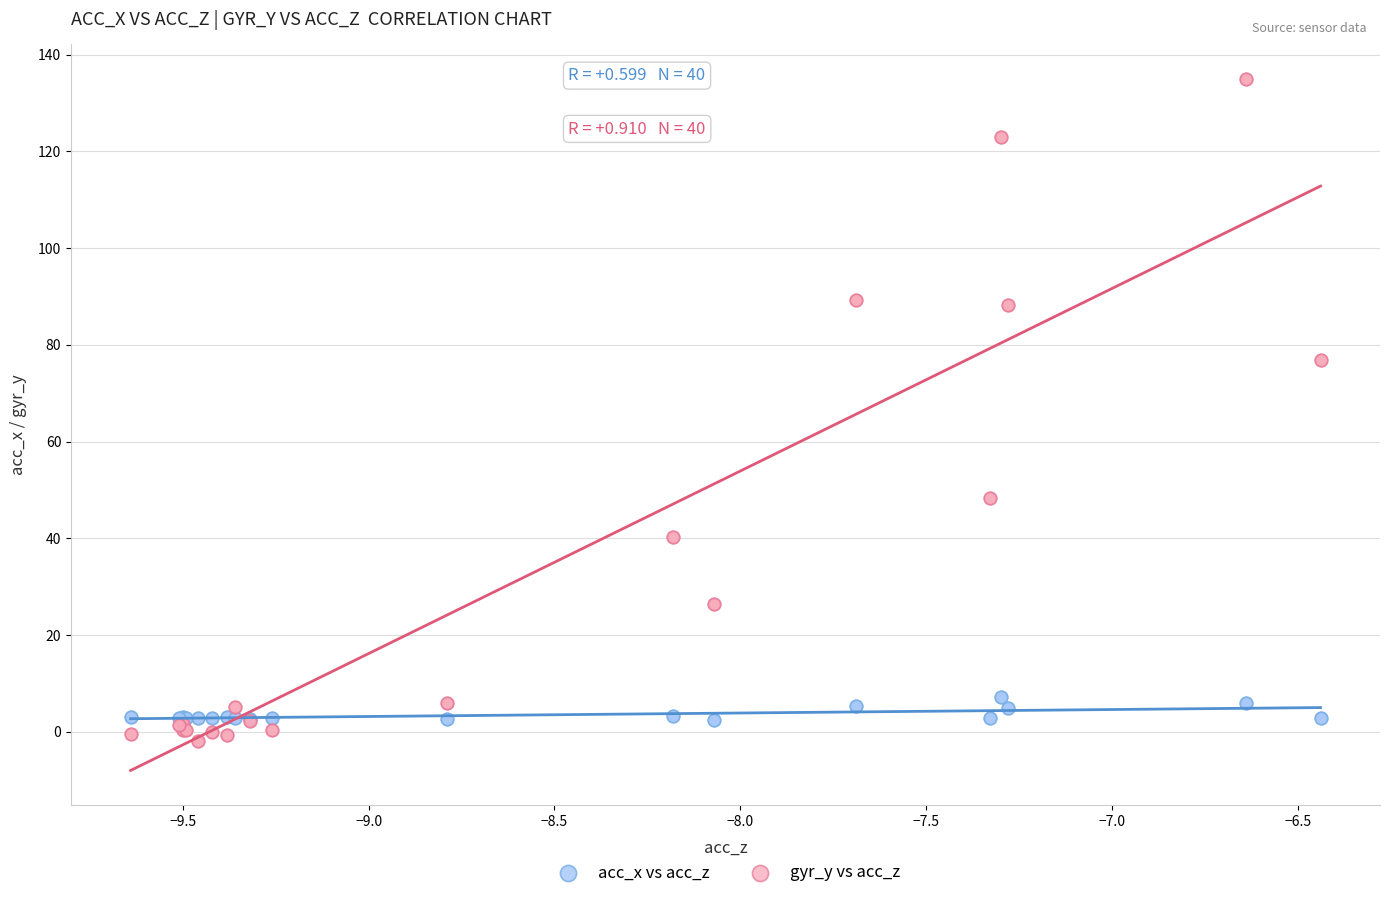

What are all the series names shown in the legend?

acc_x vs acc_z, gyr_y vs acc_z